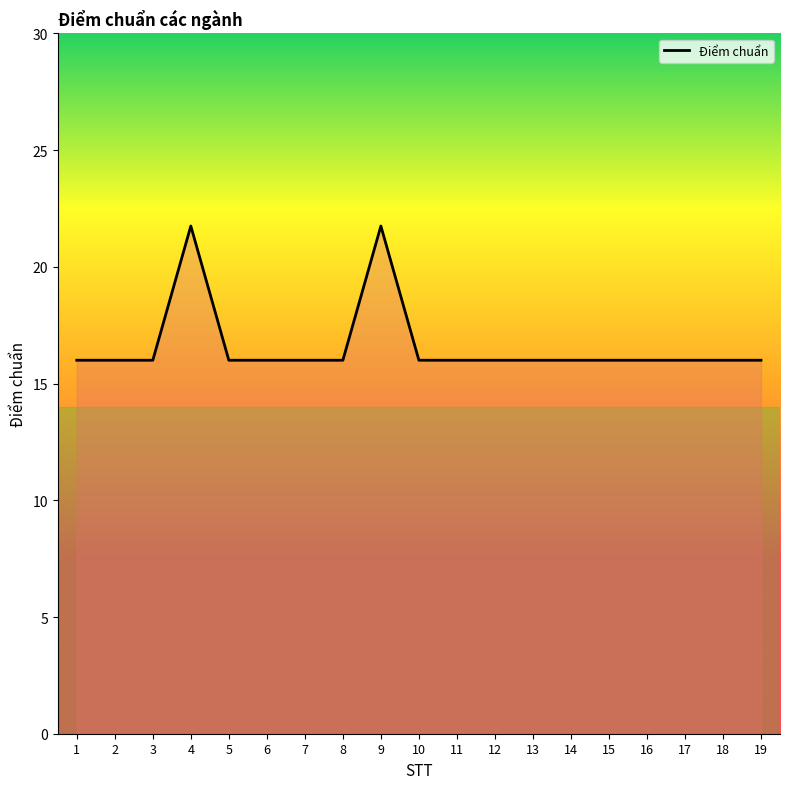

What is the maximum value shown in the chart?

21.8